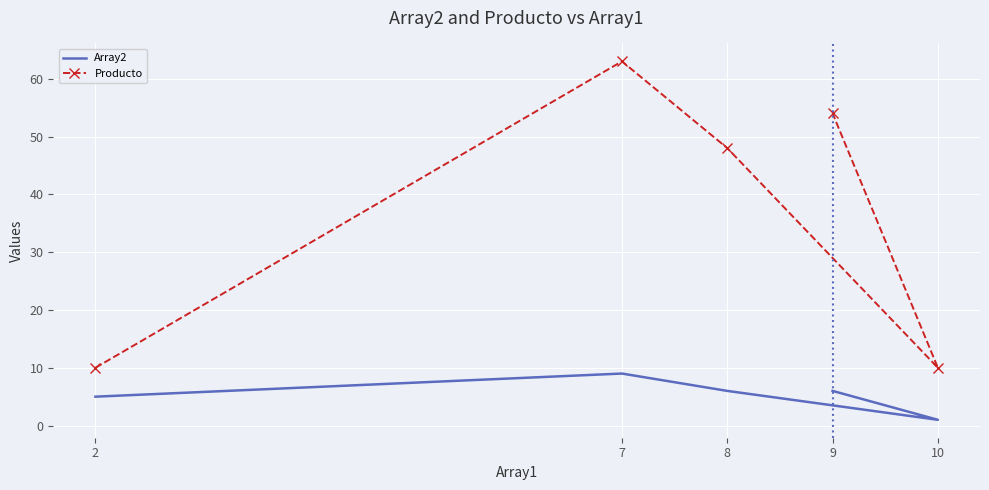

True or false: Array2 and Producto cross at least once.

False